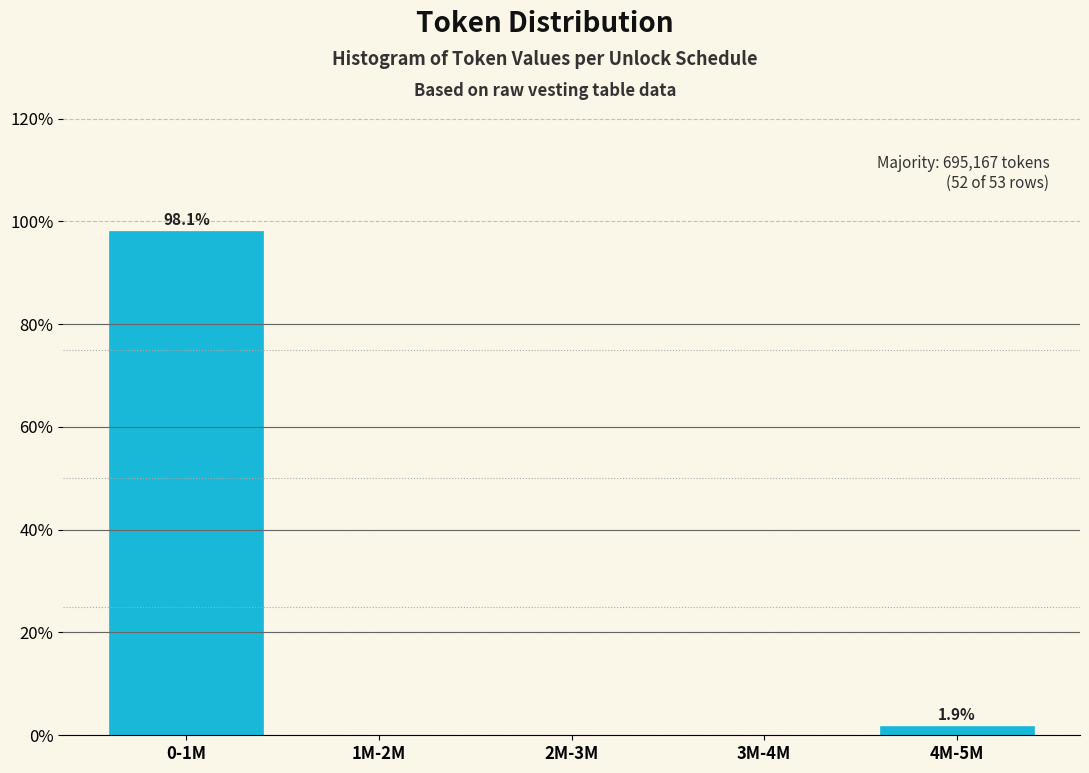

Reading left to right, what are all the values shown in this chart?

0-1M=98.1	1M-2M=0.0	2M-3M=0.0	3M-4M=0.0	4M-5M=1.9